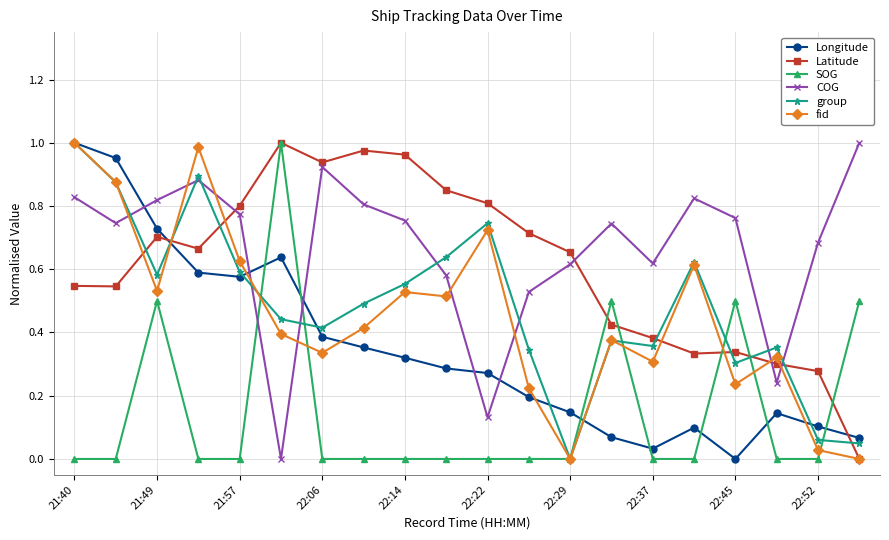

How many intersections are there between Longitude and SOG?

7